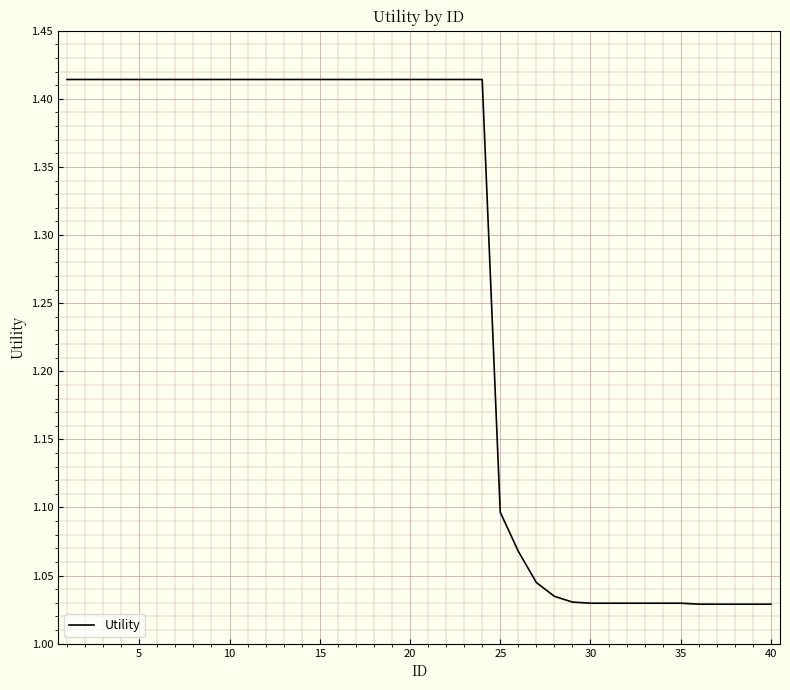

What is the difference between the maximum and minimum values?

0.4